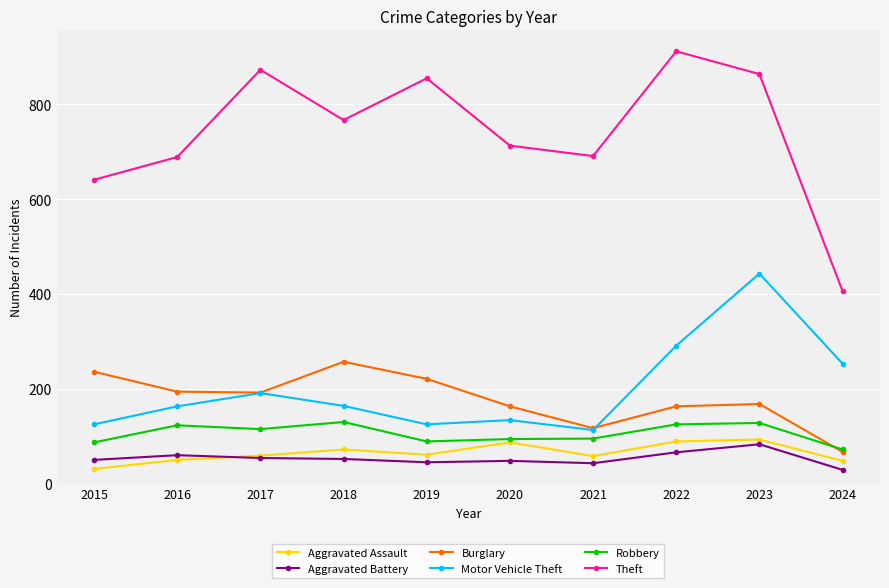

Where is Aggravated Assault nearest to the value 62?

2019